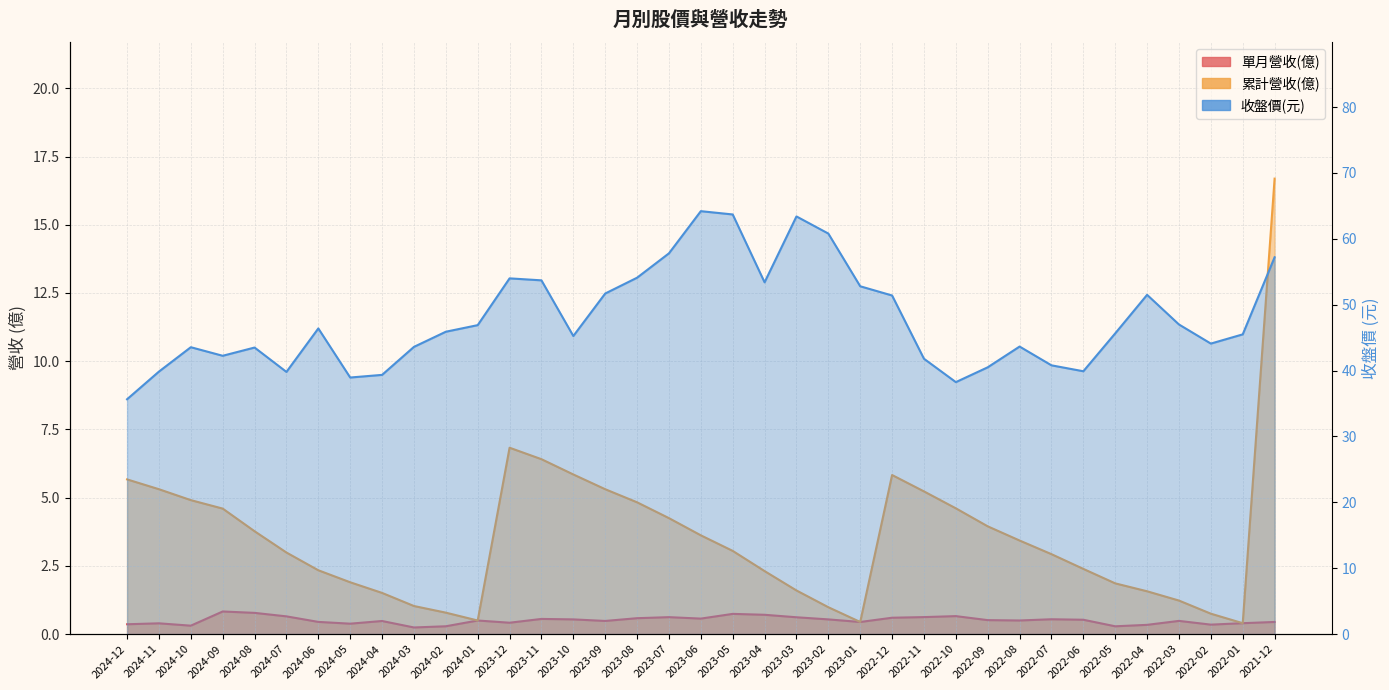

What is the sum of all 單月營收(億) values?

18.8